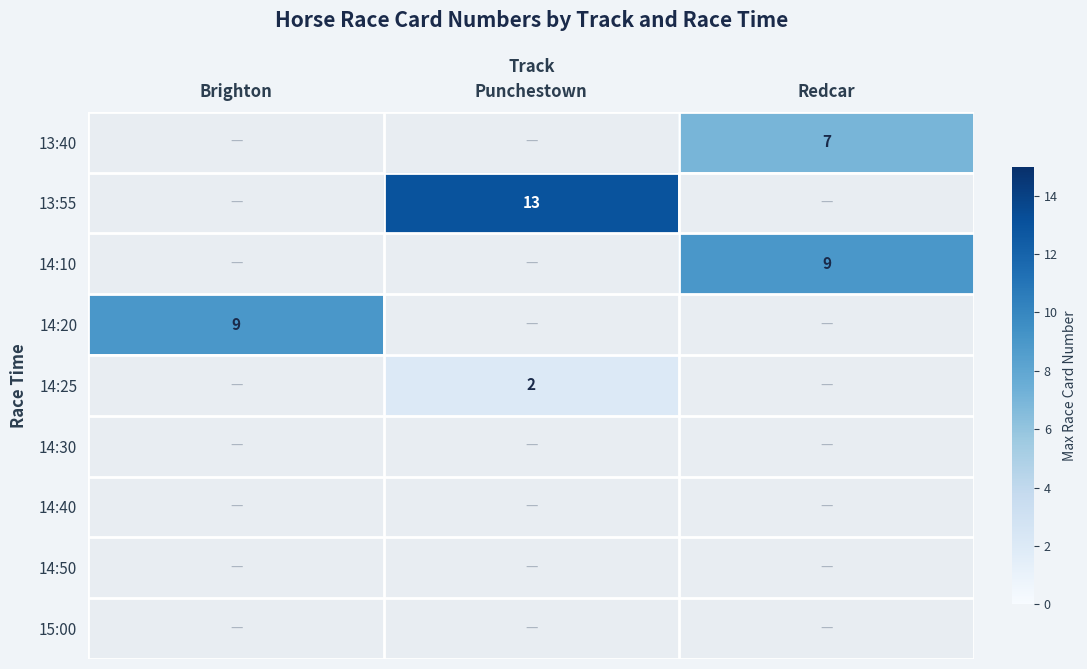

Which has a higher value, Brighton or Punchestown?

Punchestown